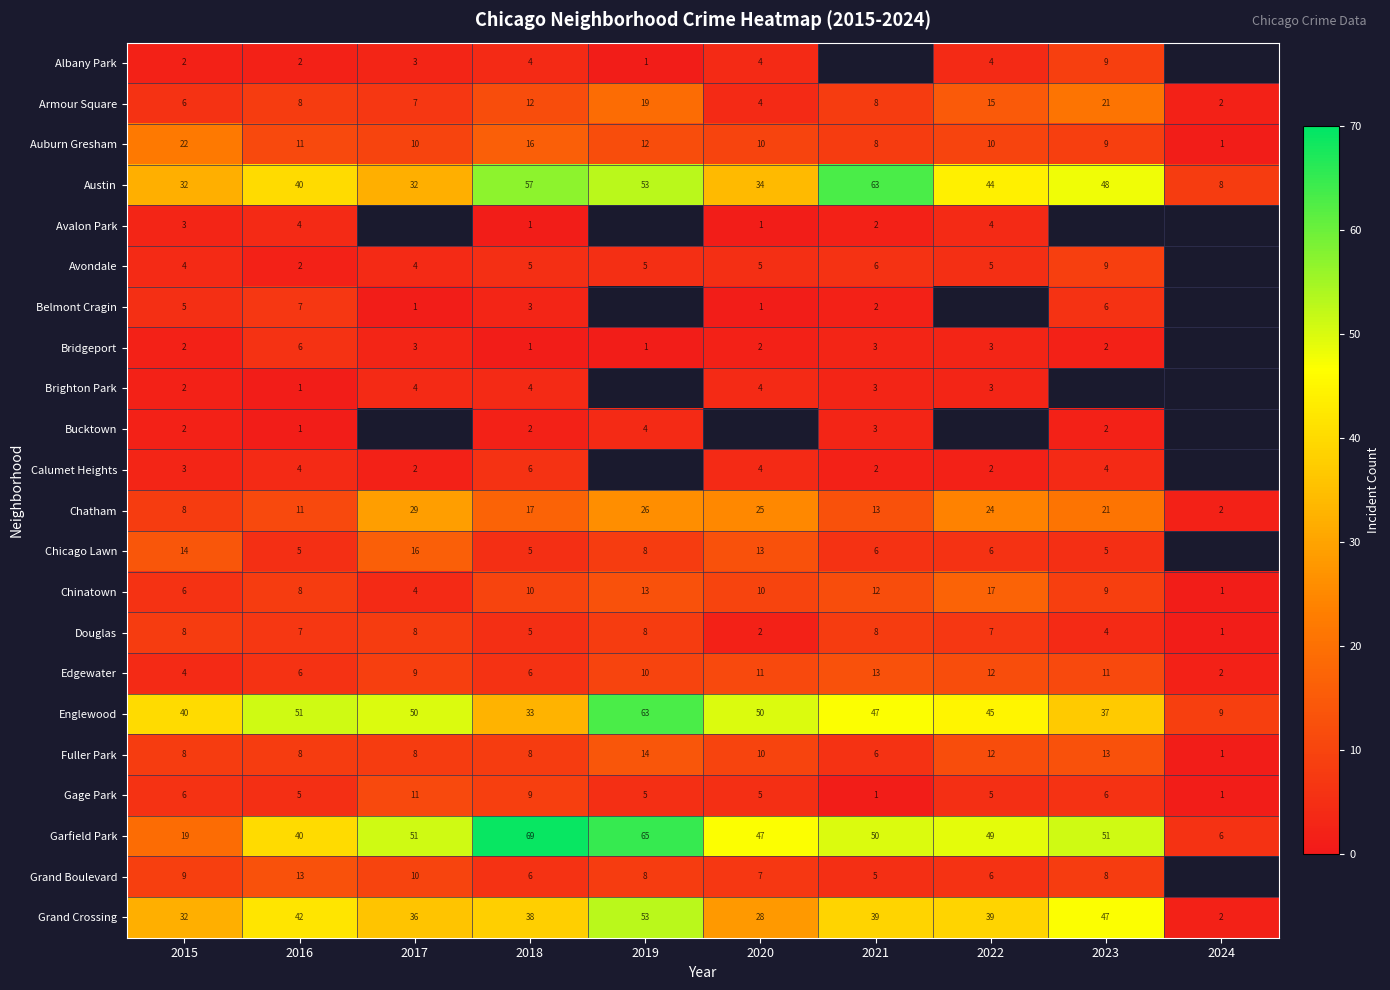

Which category has the lowest value in the Englewood series?

2024